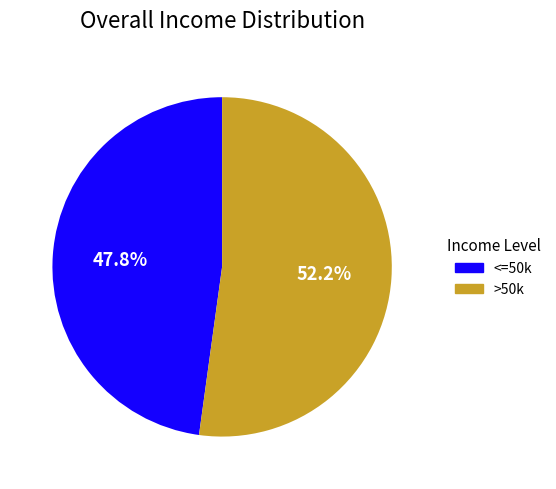

Does any single category account for the majority?

Yes